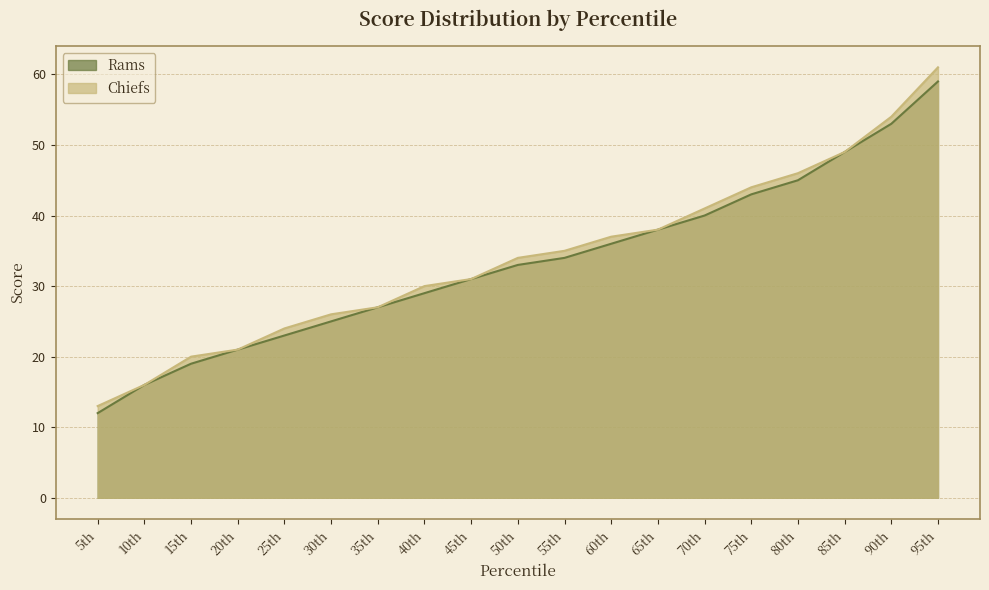

Which category has the highest value in the Chiefs series?

95th